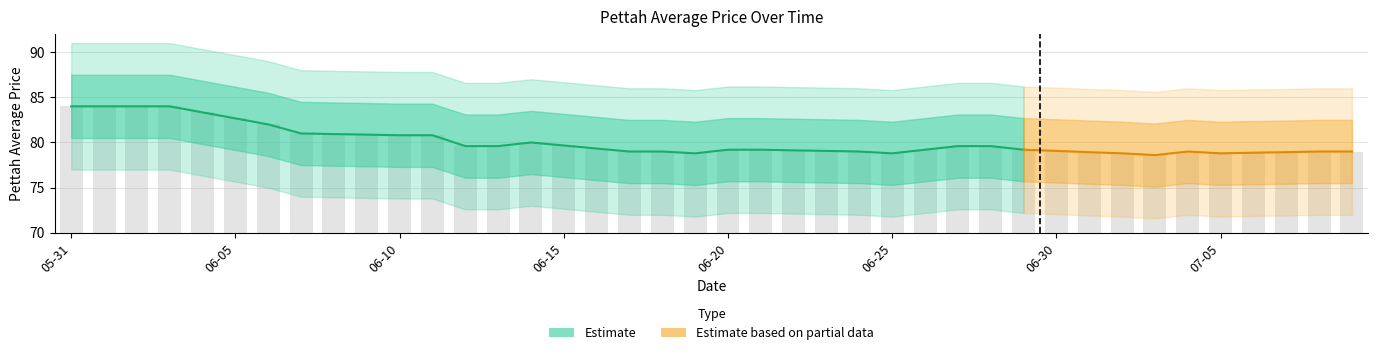

Read the value at 06-10.

80.8